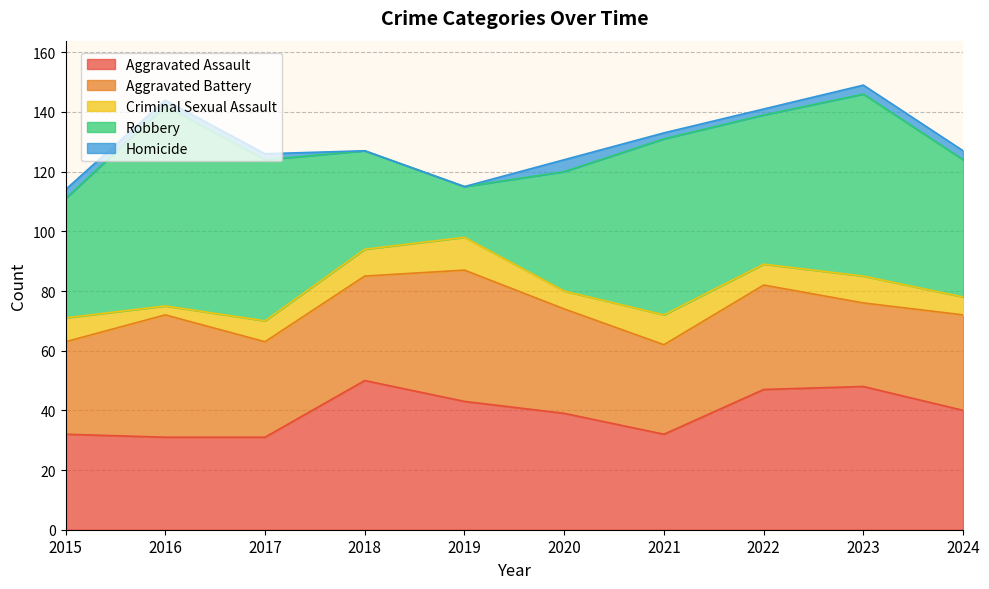

Where is the first local maximum for Aggravated Assault?

2018